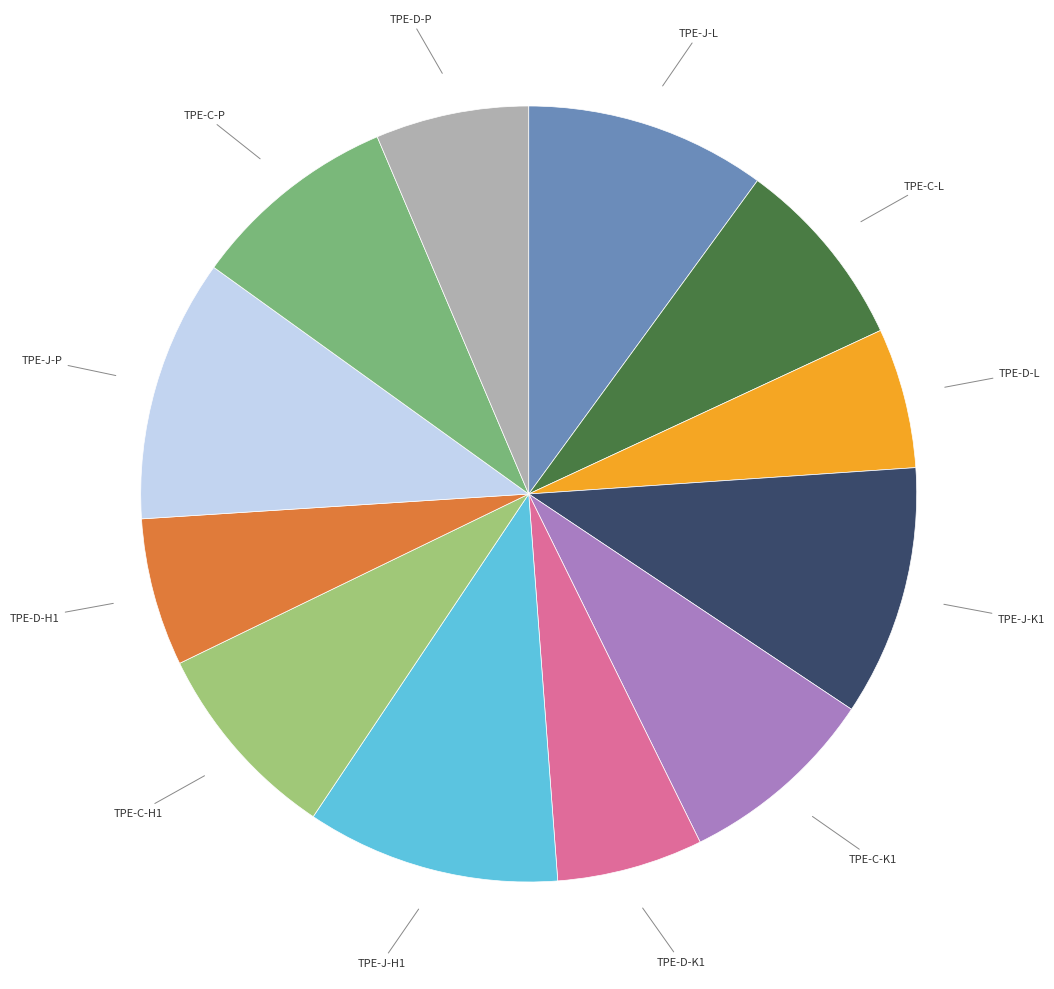

Is there a majority slice in this chart?

No